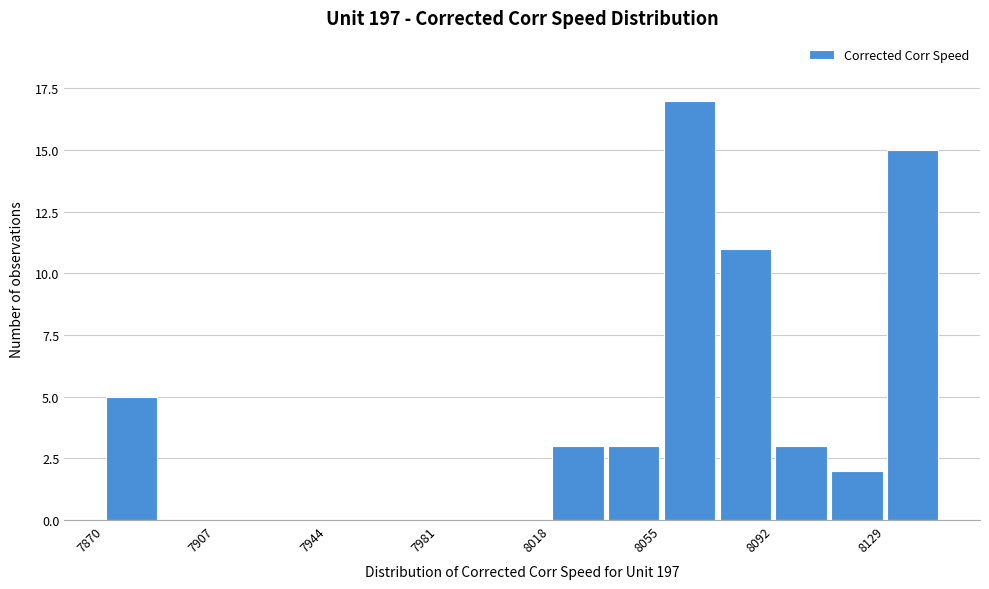

Around what value on the x-axis is the tallest bar? Give the approximate position of its centre, as read against the axis.

8065